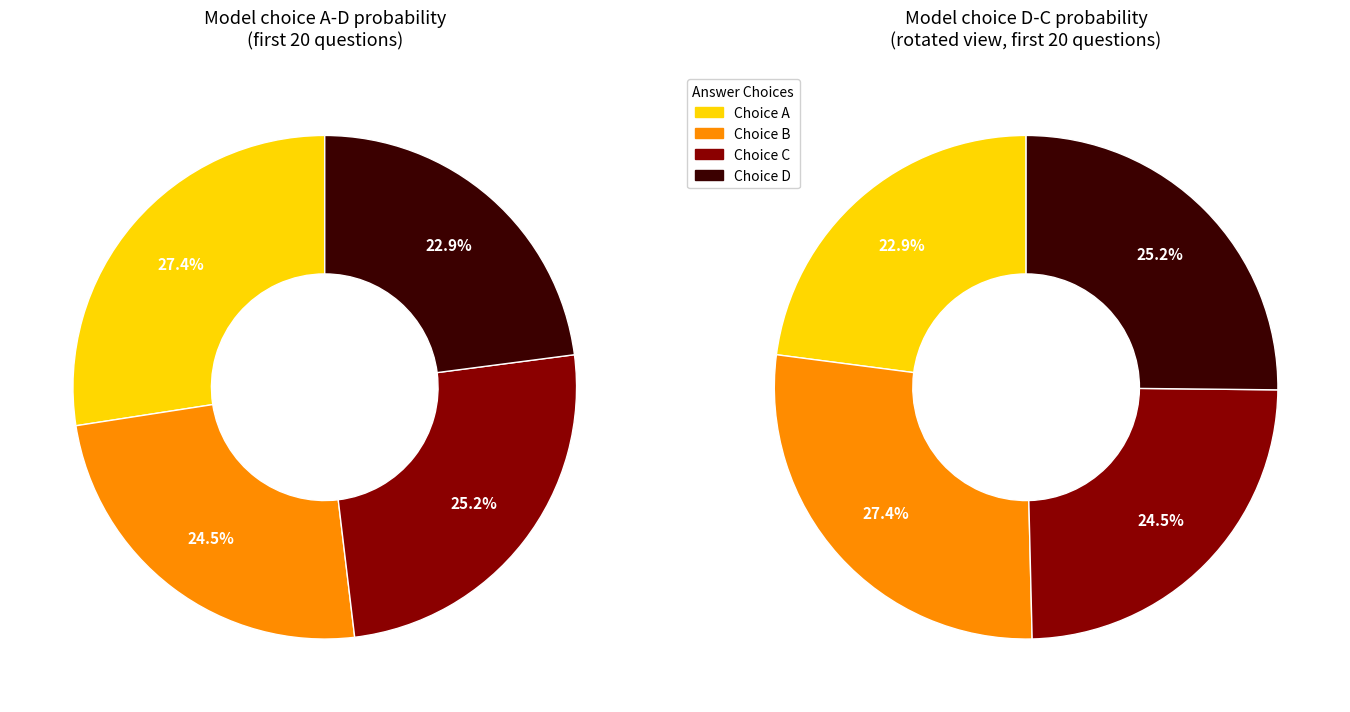

Which slice is the smallest?

D